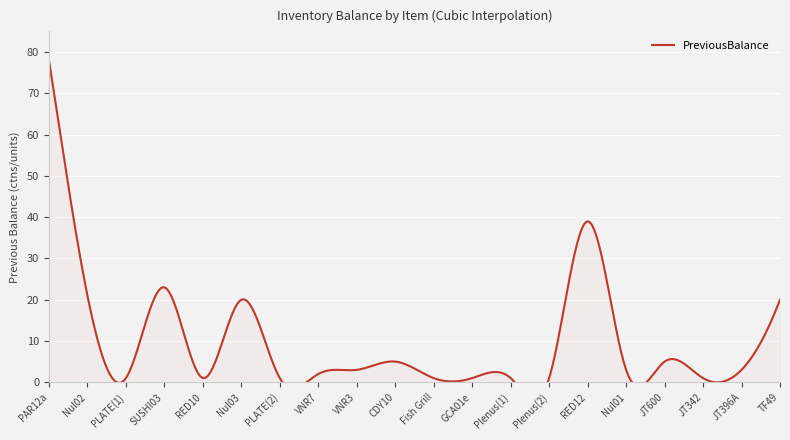

True or false: the data shows 5 at JT396A.

False